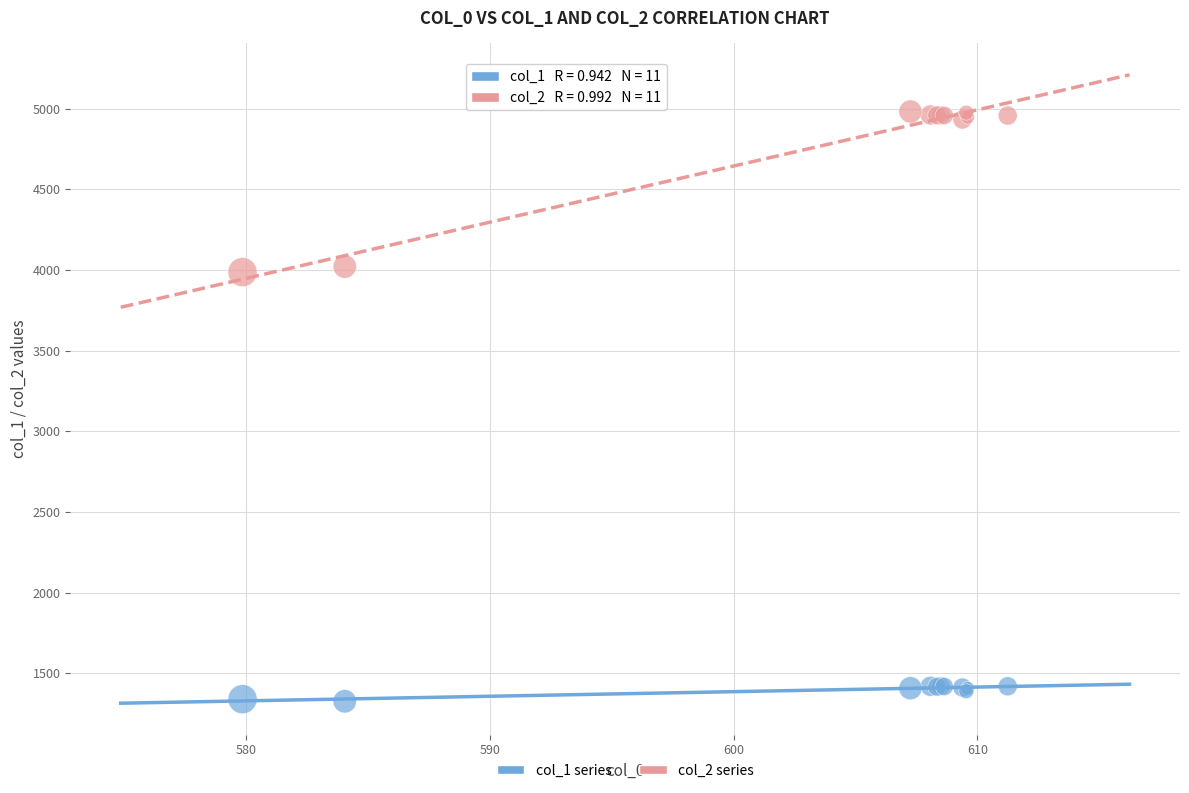

What is the X range (max minus min) for the scatter plot?

31.4